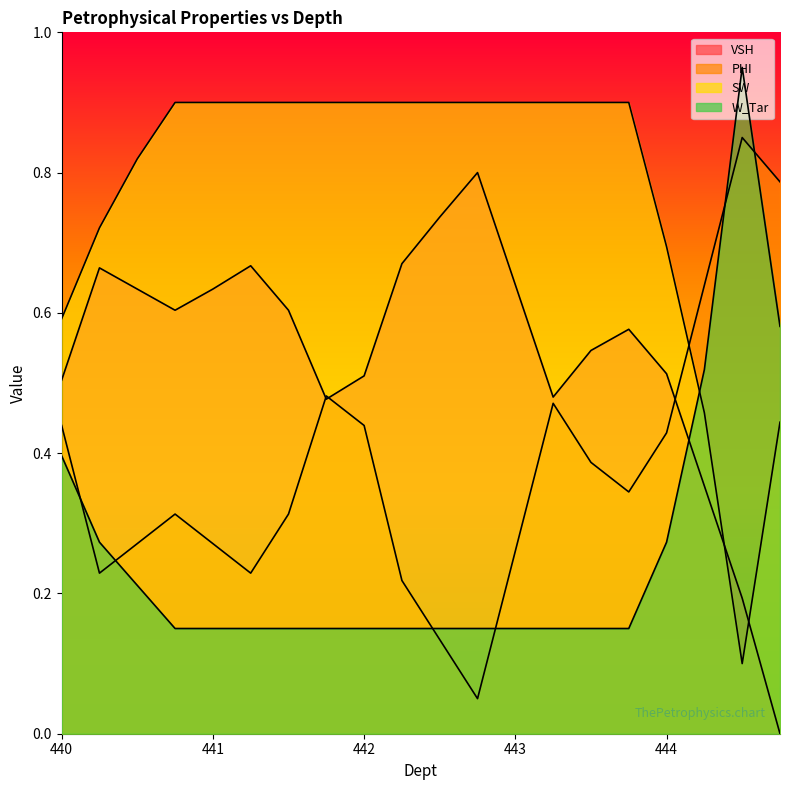

At how many categories does at least one series exceed 0?

20